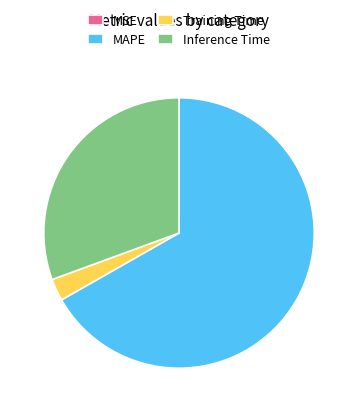

The Training Time slice represents 13% of the pie. True or false?

False